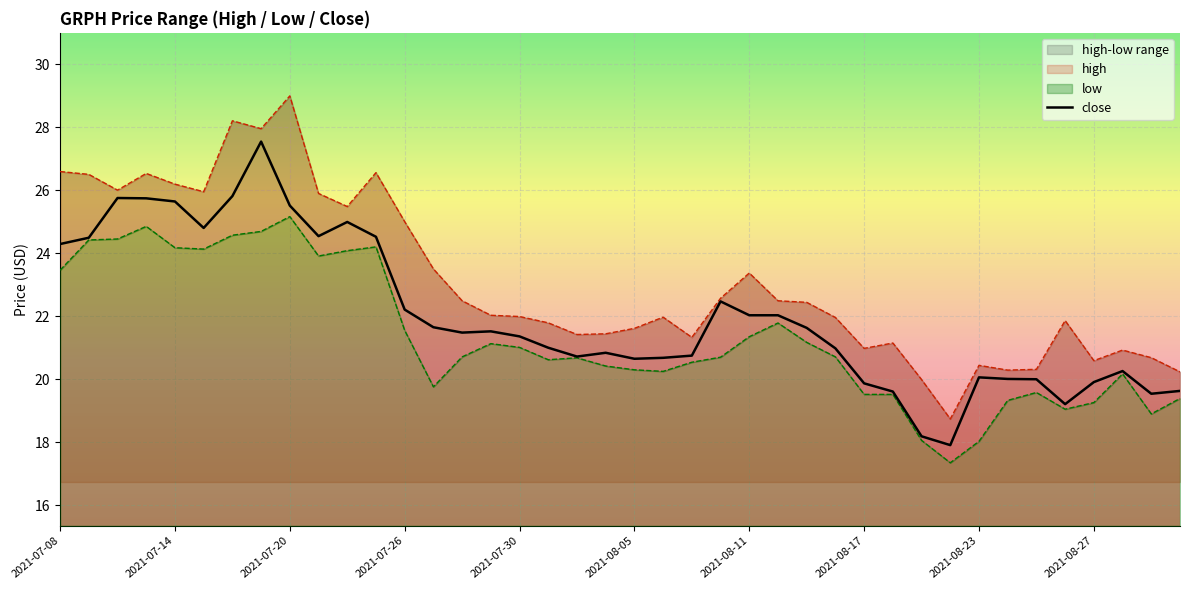

True or false: close has a value of 22.2 at 2021-07-26.

True